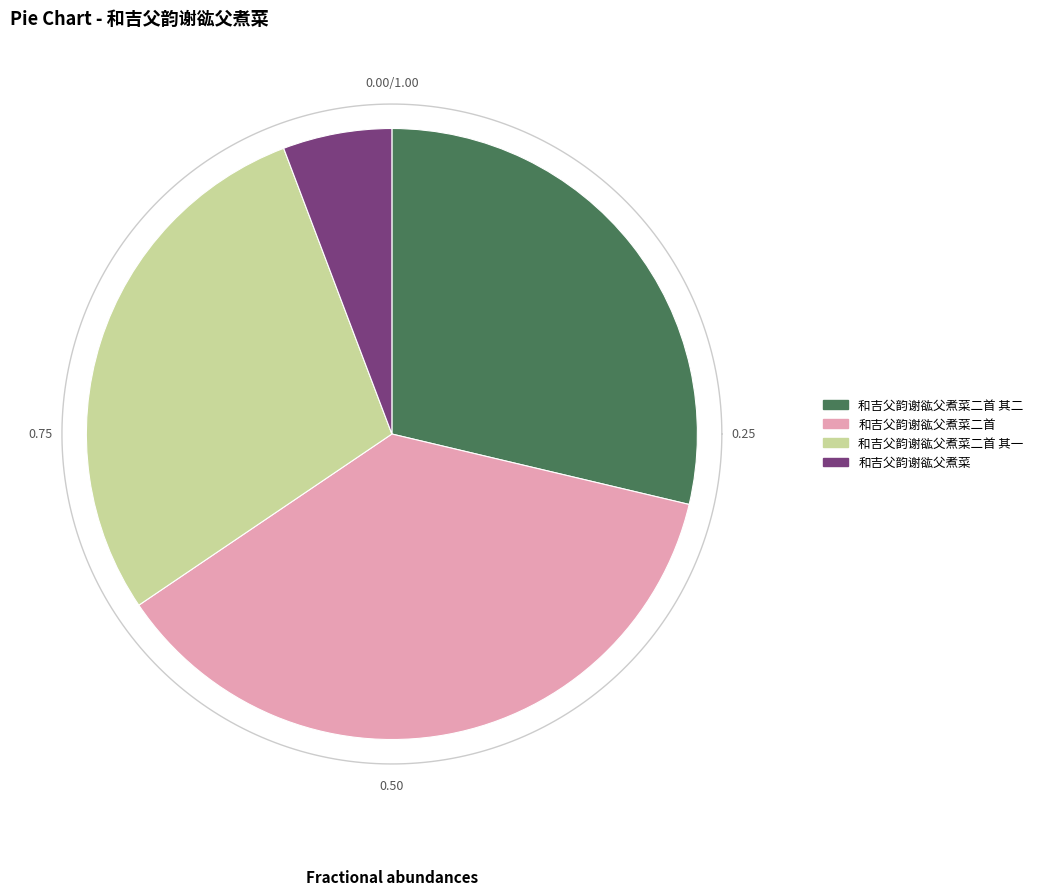

What is the total percentage of 和吉父韵谢谹父煮菜二首 其一 and 和吉父韵谢谹父煮菜?

34.5%